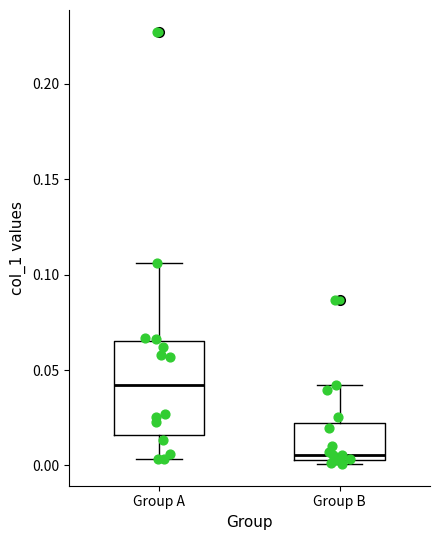

Reading left to right, read every box against the y-axis: the position of its median line, the range the box covers, and the ends of its whiskers. The values are not printed on the chart, so give them approximately, as read against the axis.

Group A: median 0.040, box 0.015 to 0.065, whiskers 0.005 to 0.105
Group B: median 0.005 (just above the box's lower edge), box 0.005 to 0.020, whiskers 0.000 to 0.040